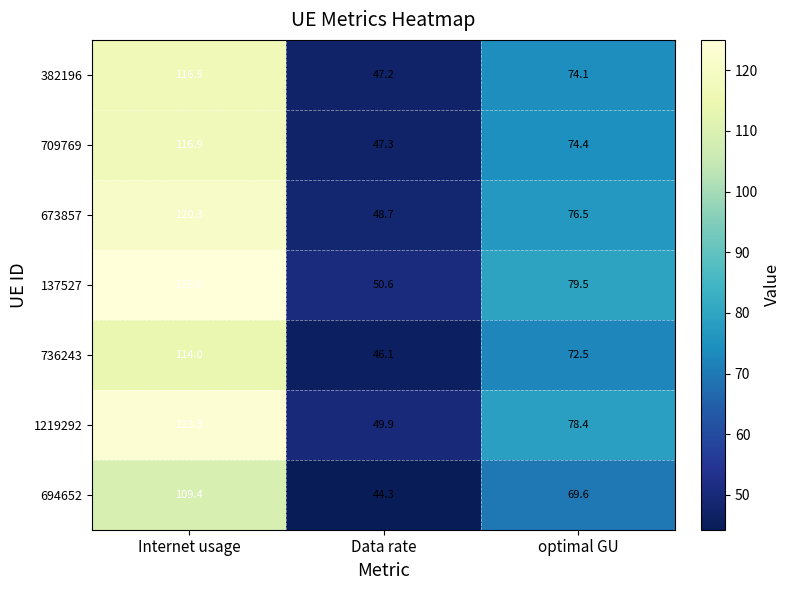

List the labels in order of 382196 value, largest first.

Internet usage, optimal GU, Data rate